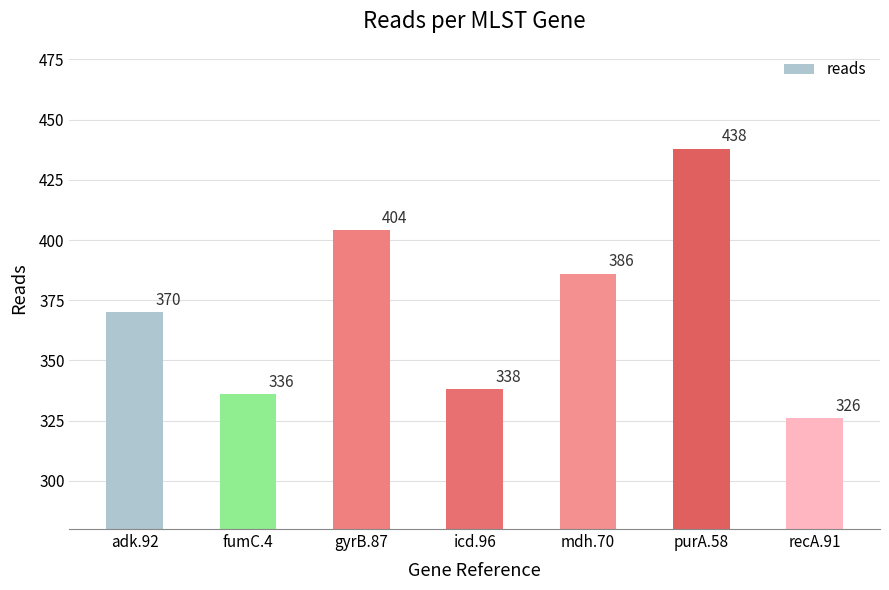

What is the approximate value at fumC.4, to the nearest 5?

335